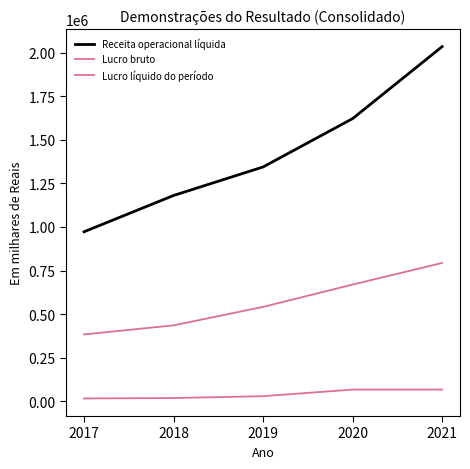

Count the Lucro bruto values in the range 436084 to 669803.

3